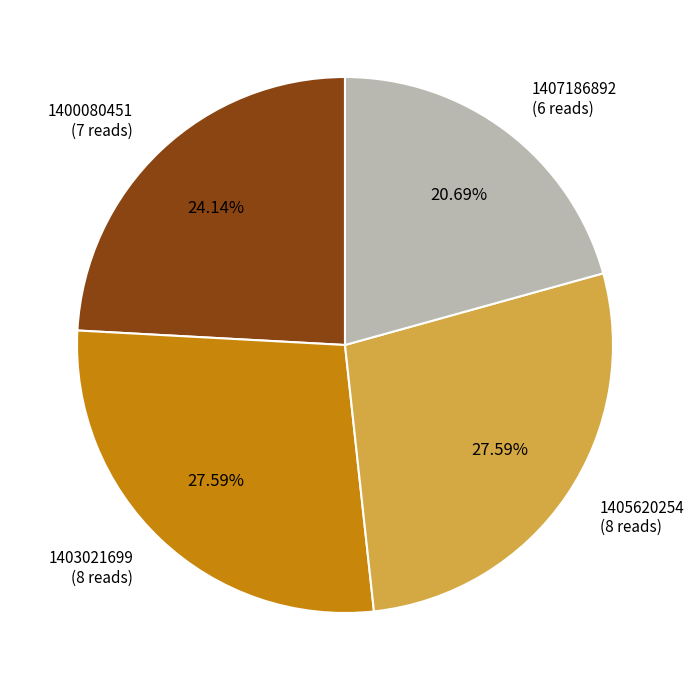

Does any single category account for the majority?

No